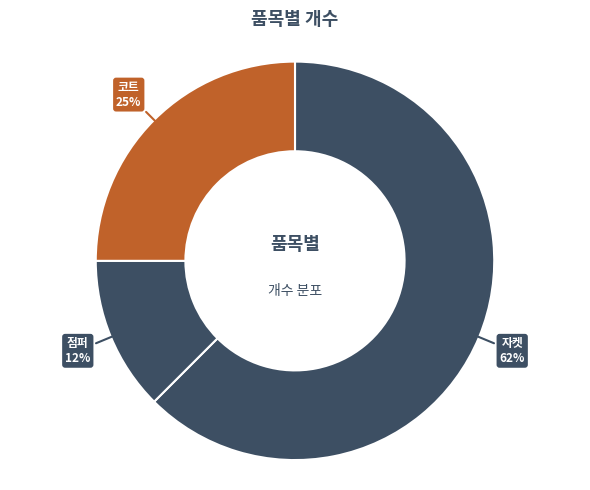

How many segments does this pie chart have?

3